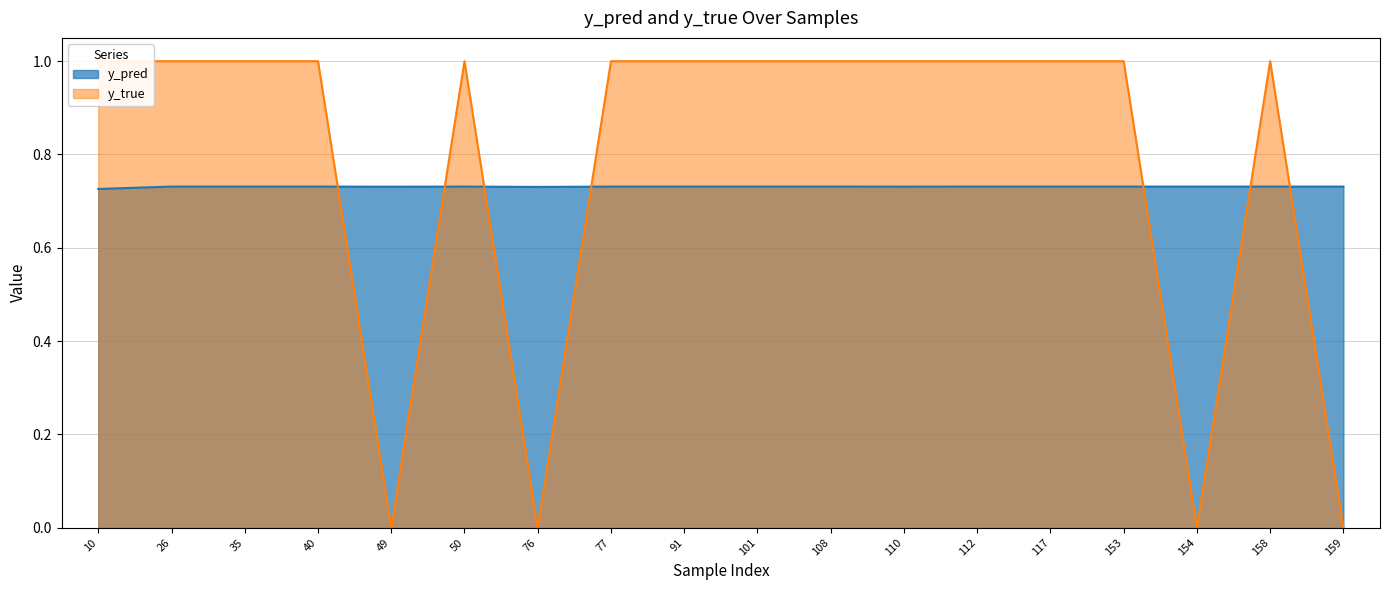

At which category is the sum across all series the highest?

26